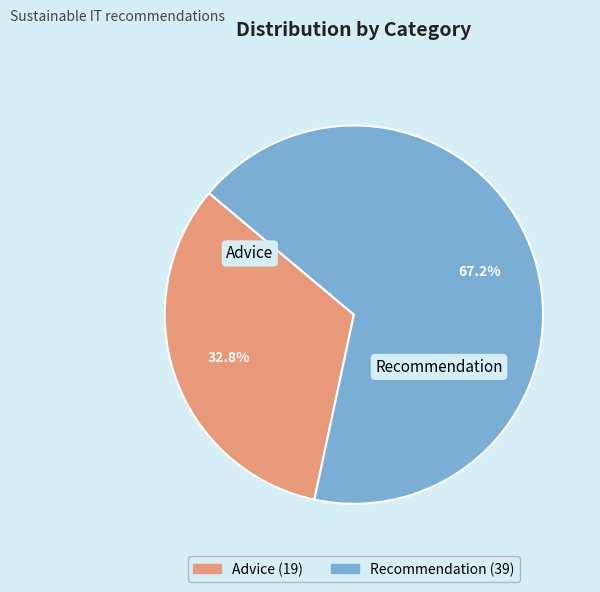

What is the ratio of the value at Advice to the value at Recommendation?

0.5